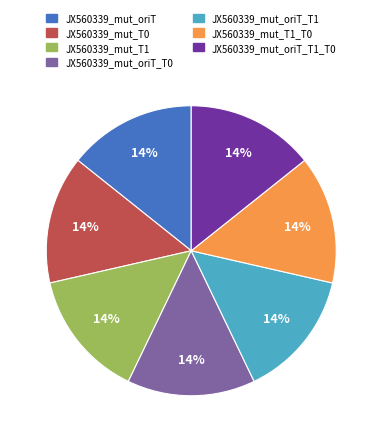

To the nearest percent, what is the average slice percentage?

14%